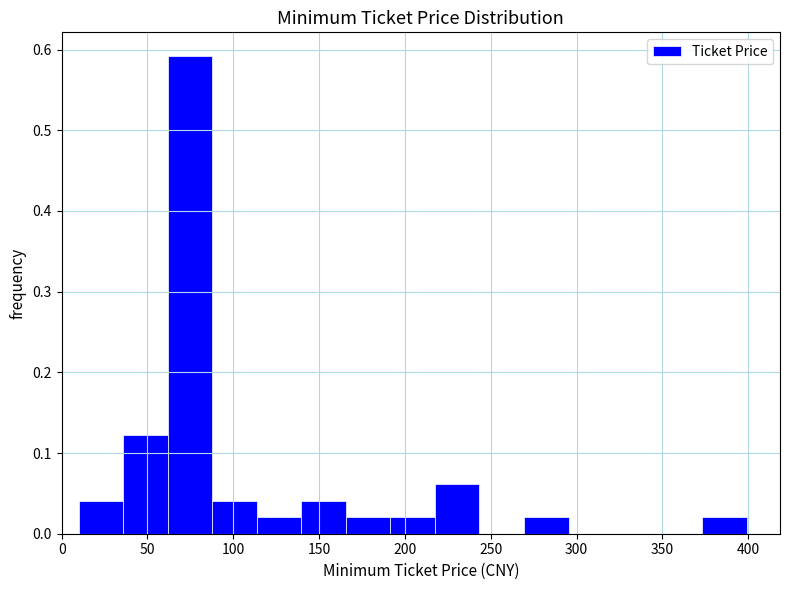

Reading left to right, transcribe this chart: for each bar, give the range it covers on the x-axis and its height. Neither the bar edges nor the heights are printed on the chart, so give them approximately, as read against the axes.

10 to 35: 0.04
35 to 60: 0.12
60 to 90: 0.59
90 to 115: 0.04
115 to 140: 0.02
140 to 165: 0.04
165 to 190: 0.02
190 to 215: 0.02
215 to 245: 0.06
245 to 270: 0
270 to 295: 0.02
295 to 320: 0
320 to 345: 0
345 to 375: 0
375 to 400: 0.02